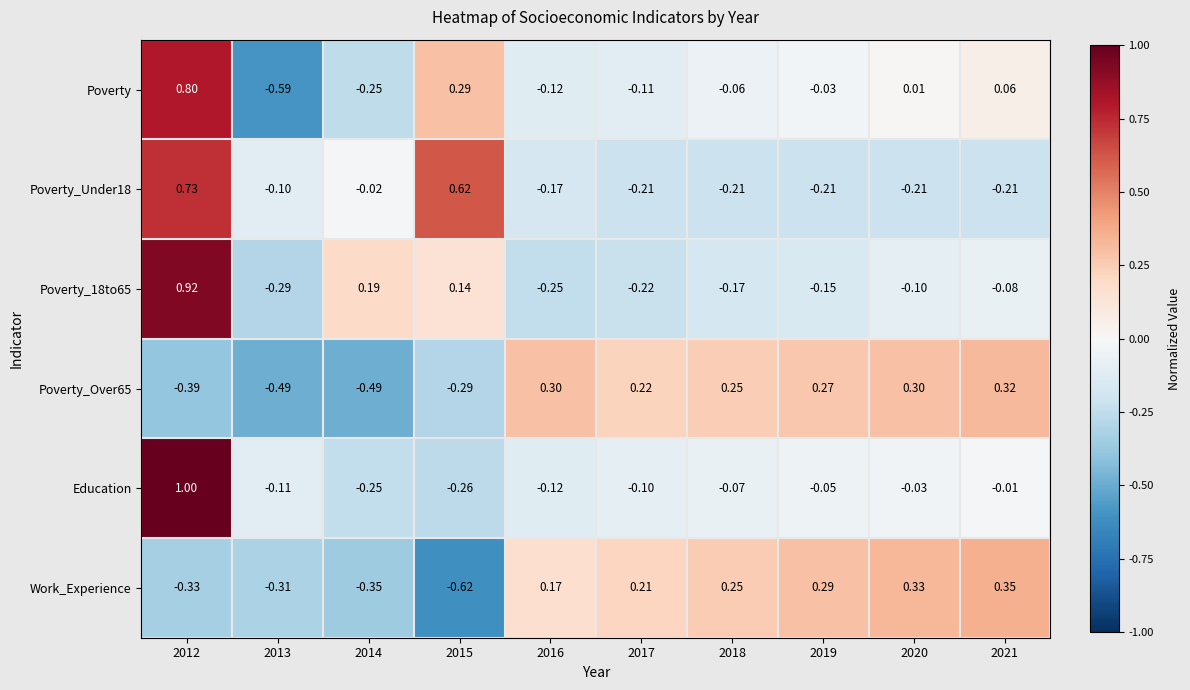

Which series has the widest spread of values?

Poverty